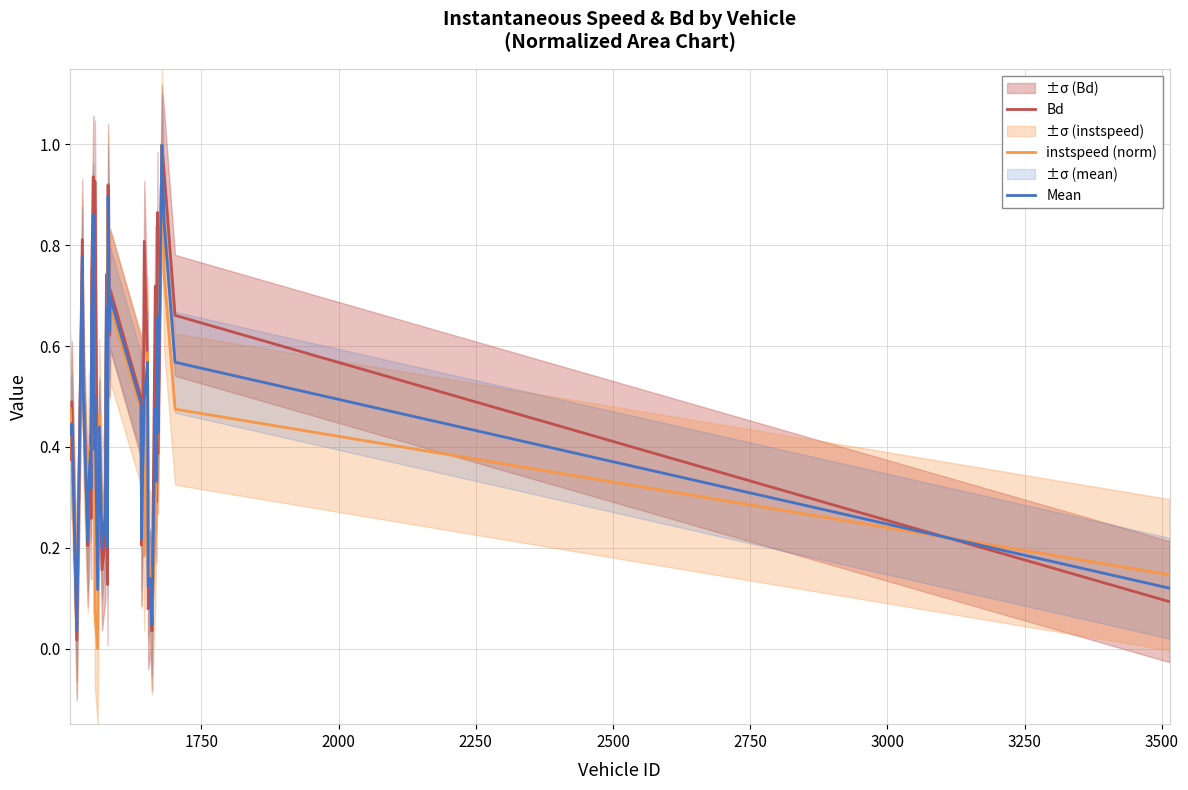

In Bd, how many points are lower than both neighbors (excluding endpoints)?

13